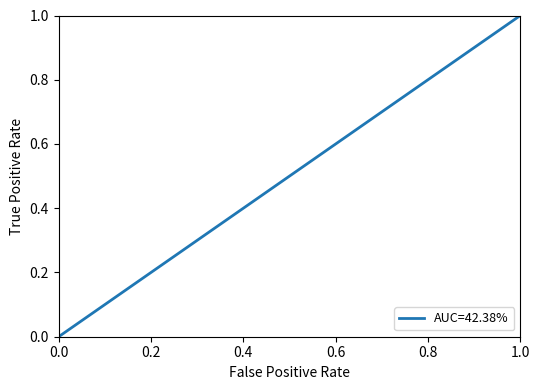

What is the maximum value shown in the chart?

1.0